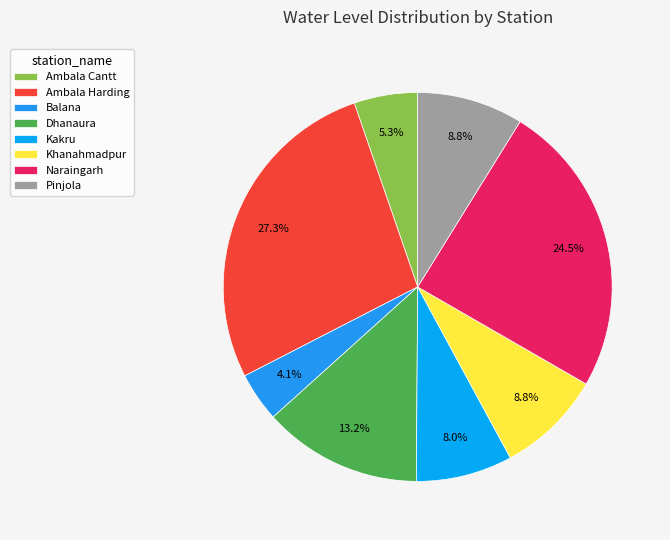

Approximately how many times larger is the value at Pinjola compared to Khanahmadpur?

1.0